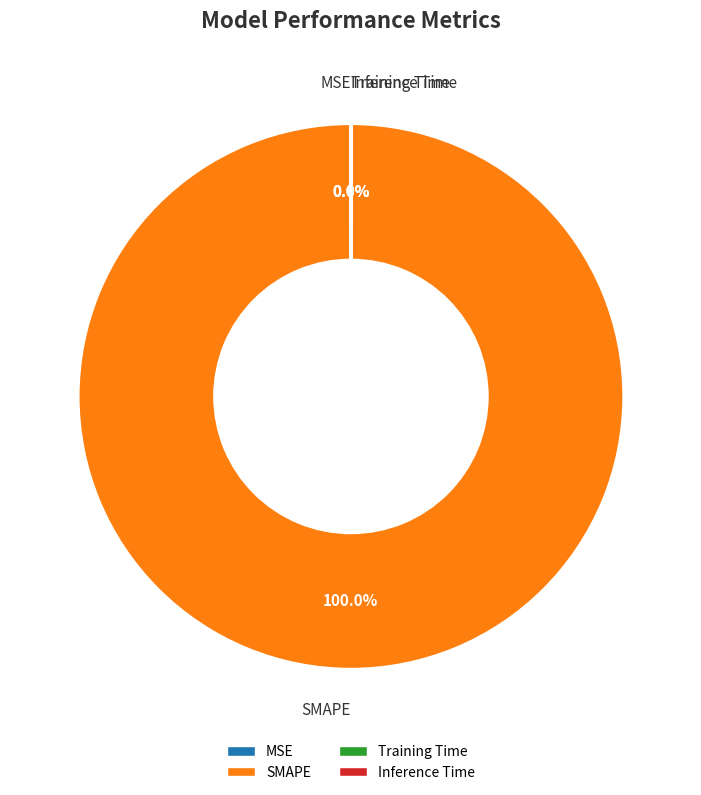

How many slices are in this pie chart?

4